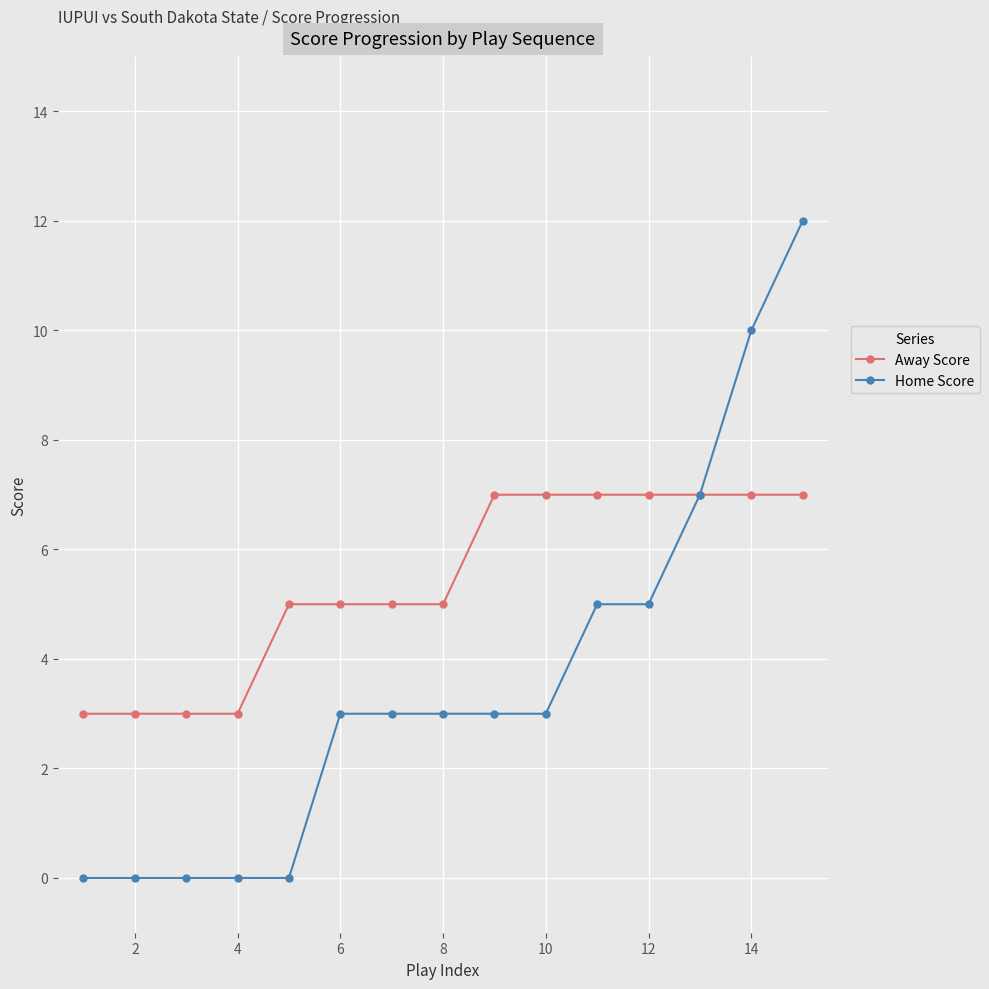

What are all the series names shown in the legend?

Away Score, Home Score